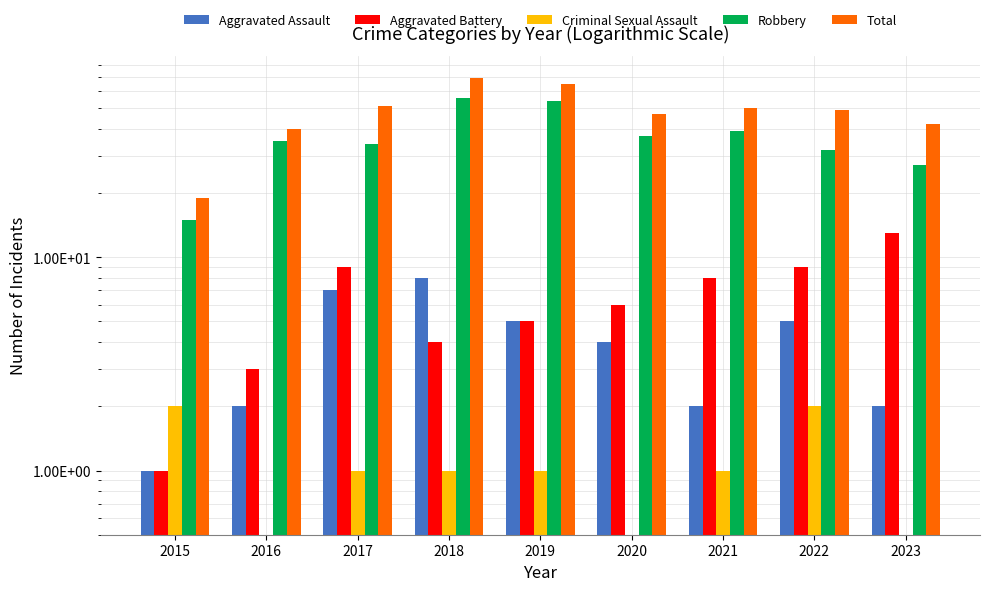

What is the average value of the Robbery series?

36.6